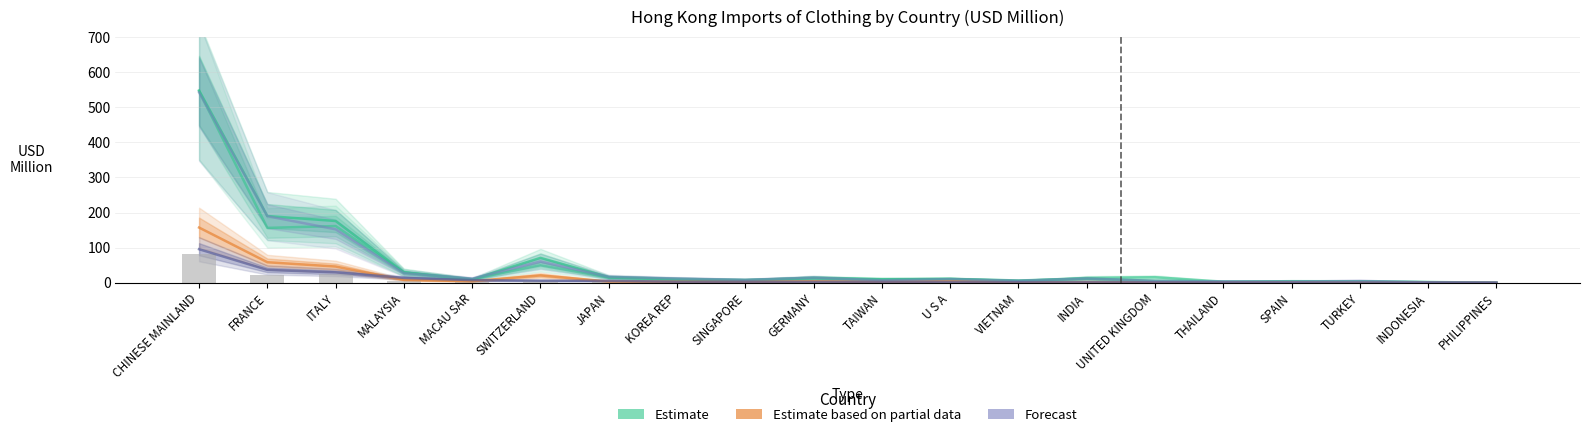

How many data points in Estimate (2018) are above 11?

10